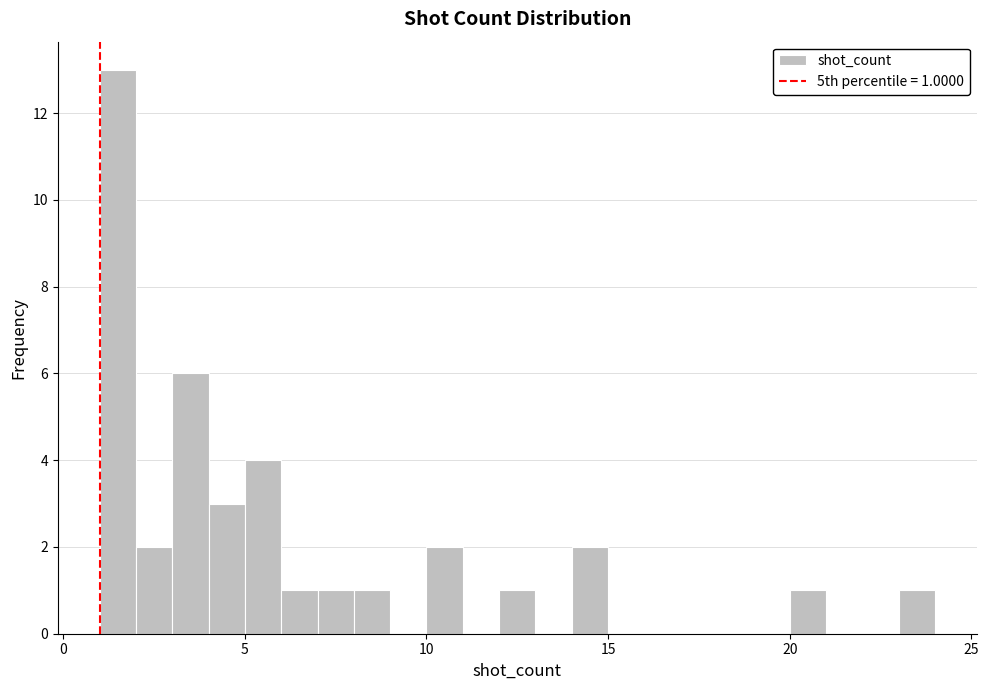

Around what value on the x-axis is the tallest bar? Give the approximate position of its centre, as read against the axis.

1.5